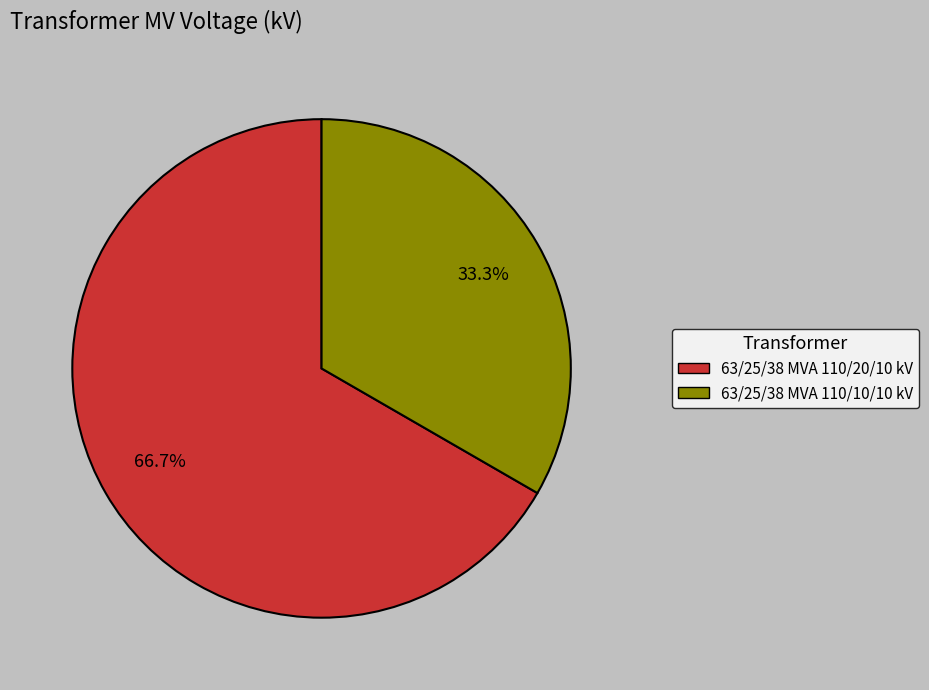

Which has a higher value, 63/25/38 MVA 110/20/10 kV or 63/25/38 MVA 110/10/10 kV?

63/25/38 MVA 110/20/10 kV